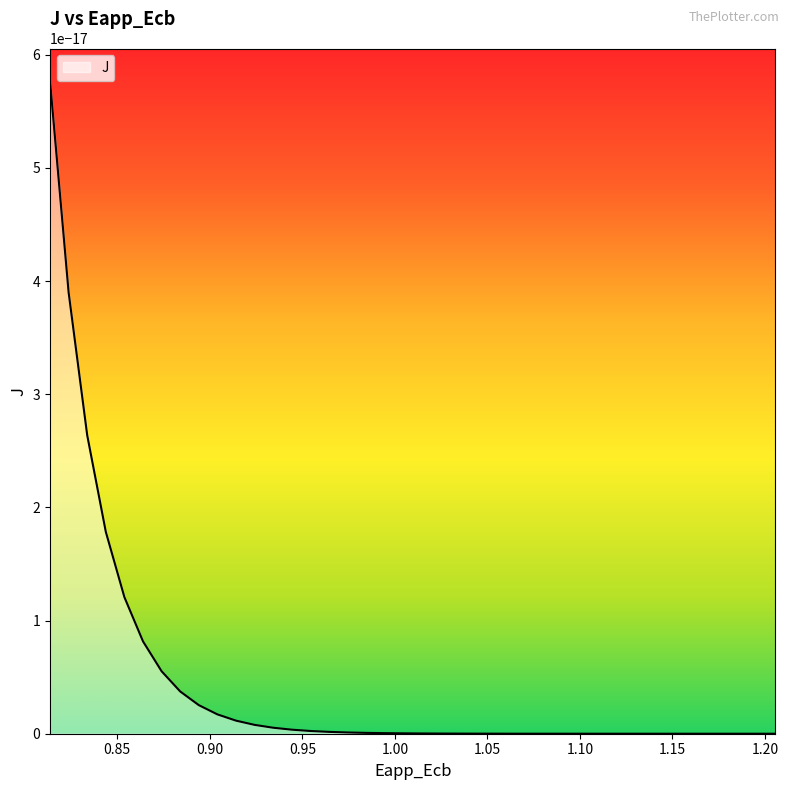

At which category does the chart reach its minimum across all series?

1